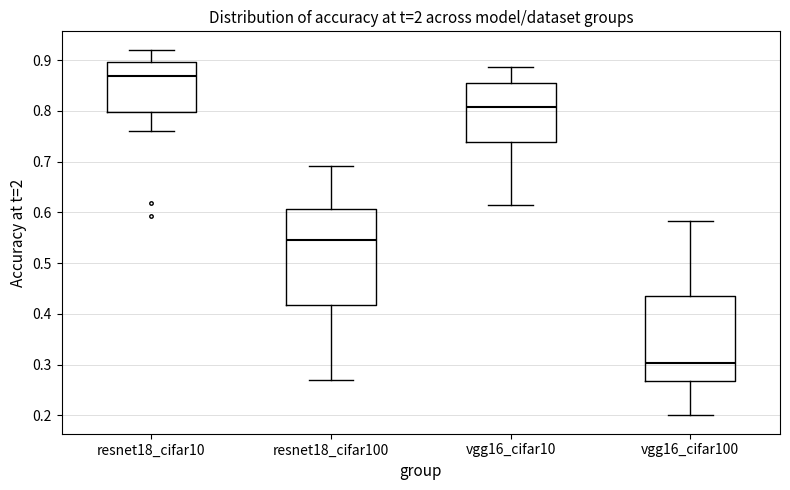

Which box is the tallest, from its lower edge to its upper edge?

resnet18_cifar100